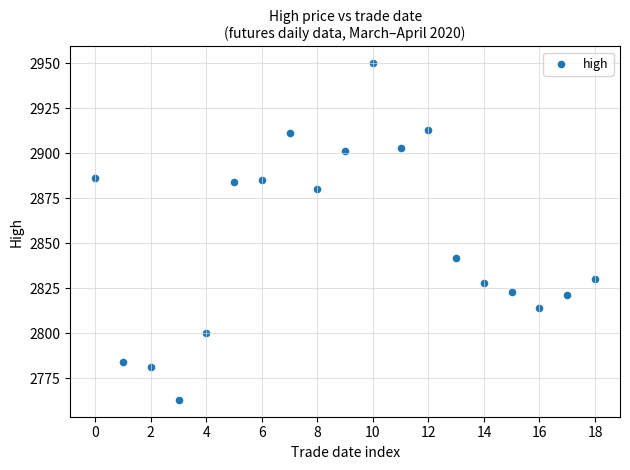

What is the range of Y values (max minus min)?

187